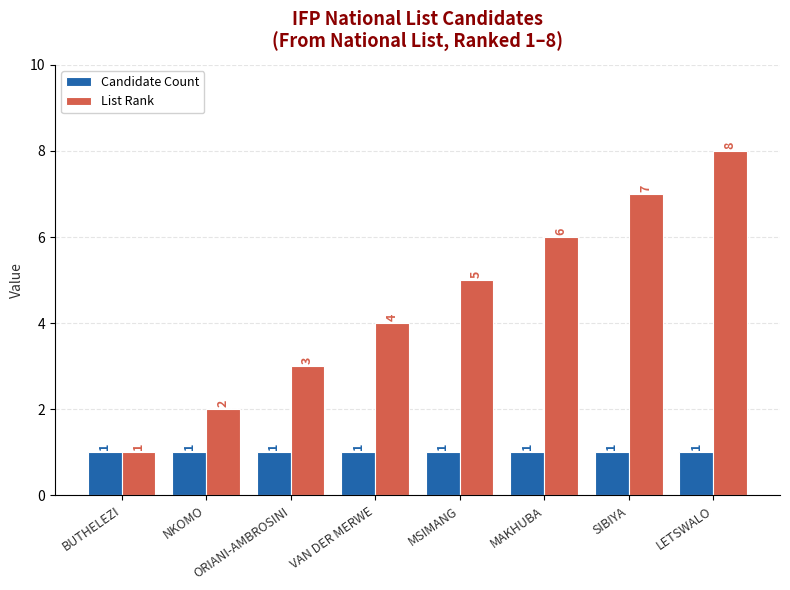

What is the maximum value shown in the chart?

8